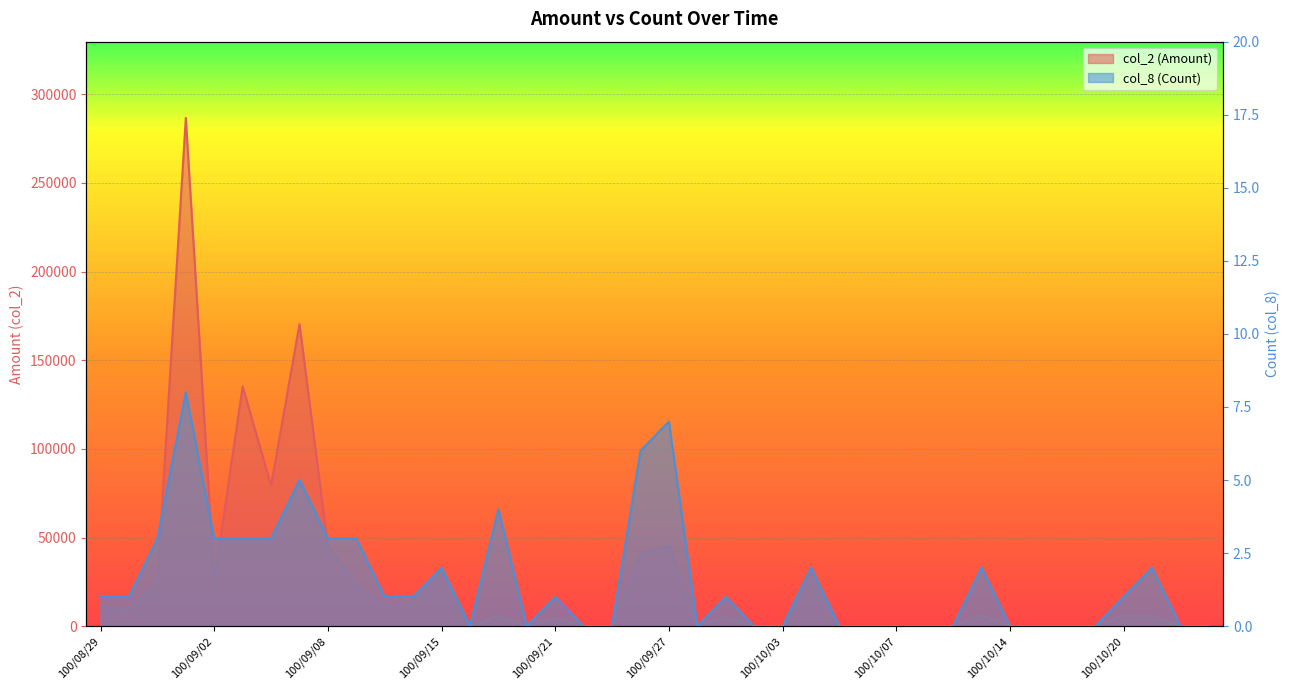

Where does the col_8 (Count) series first go above 1?

100/08/31